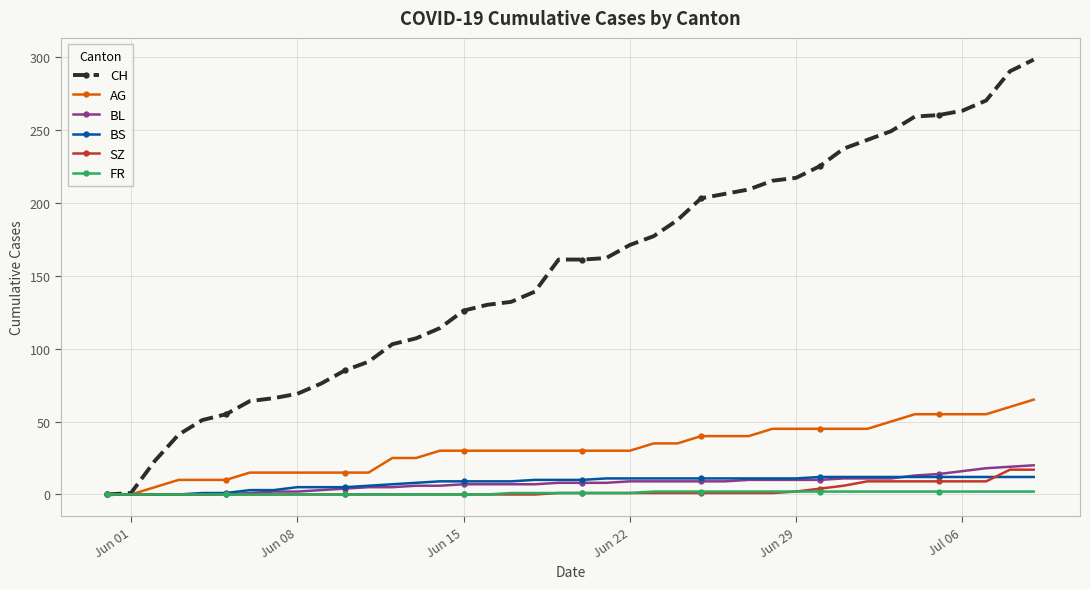

Which series has the largest total across all categories?

CH